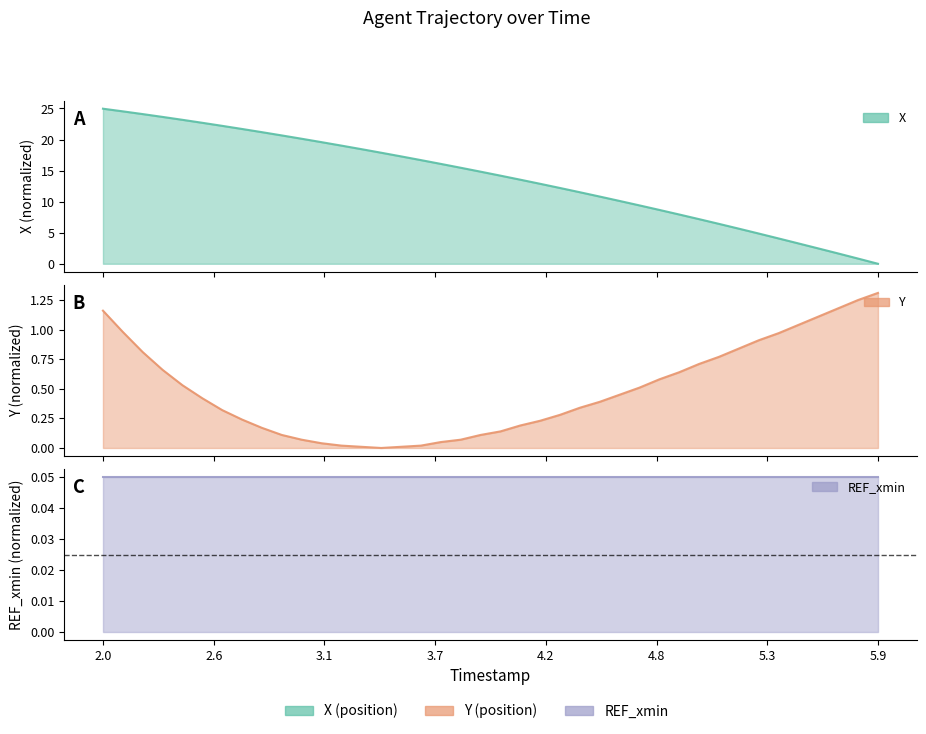

The value of Y at 4.1 is 0.3. True or false?

False